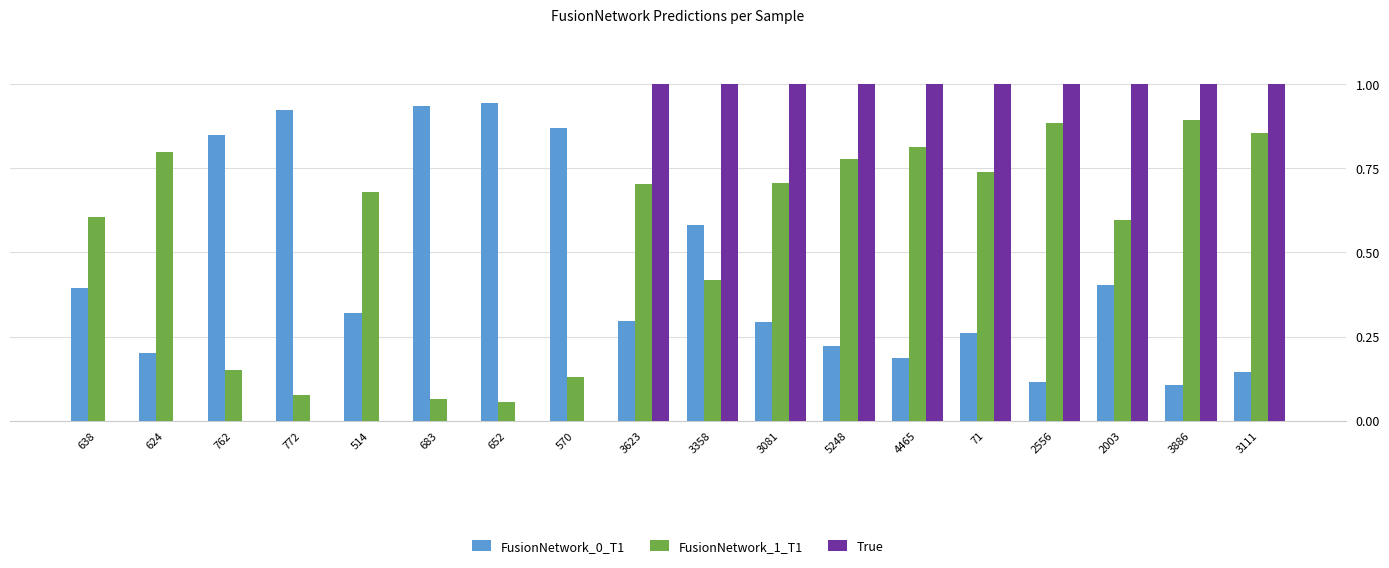

Is the value of FusionNetwork_1_T1 at 683 greater than the value of FusionNetwork_0_T1 at 624?

No